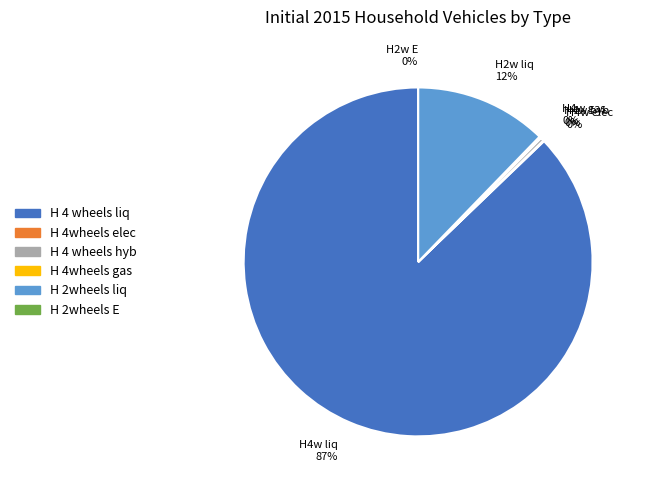

To the nearest percent, what is the combined percentage of H 2wheels liq and H 4 wheels liq?

99%